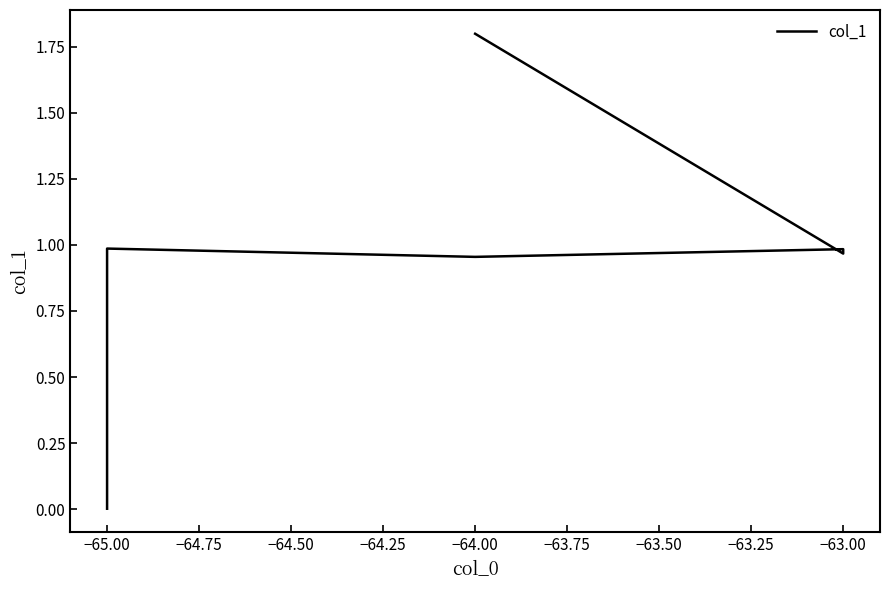

Reading right to left, transcribe all the data shown in this chart.

1.8	1.0	1.0	1.0	1.0	0.0